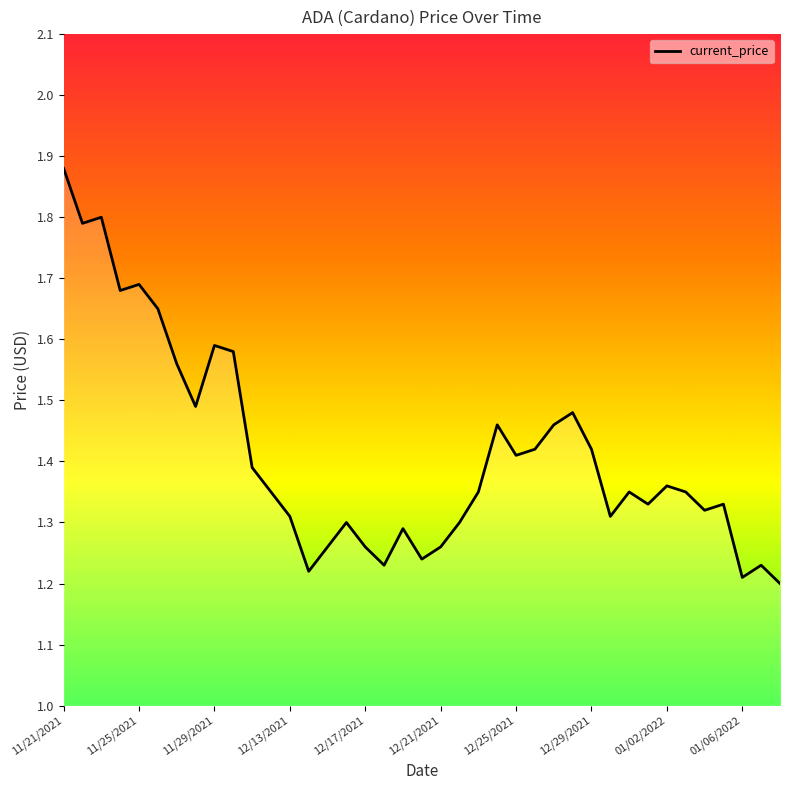

What is the difference between the maximum and minimum values?

0.7